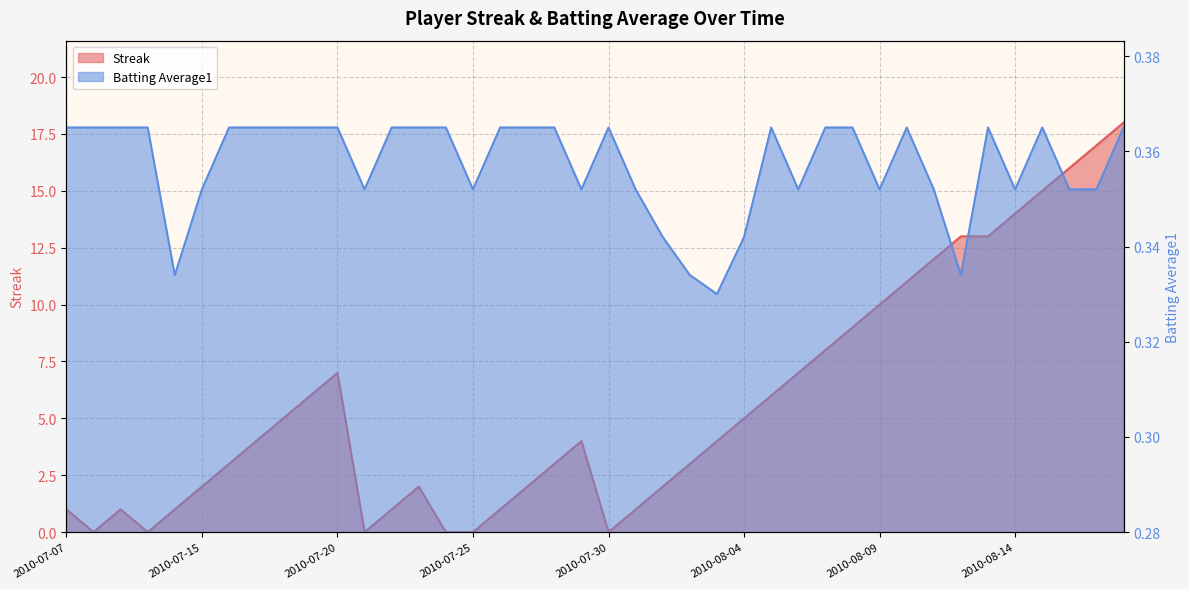

List the labels in order of Streak value, largest first.

2010-08-18, 2010-08-17, 2010-08-16, 2010-08-15, 2010-08-14, 2010-08-12, 2010-08-13, 2010-08-11, 2010-08-10, 2010-08-09, 2010-08-08, 2010-08-07, 2010-07-20, 2010-08-06, 2010-07-19, 2010-08-05, 2010-07-18, 2010-08-04, 2010-07-17, 2010-07-29, 2010-08-03, 2010-07-16, 2010-07-28, 2010-08-02, 2010-07-15, 2010-07-23, 2010-07-27, 2010-08-01, 2010-07-07, 2010-07-09, 2010-07-11, 2010-07-22, 2010-07-26, 2010-07-31, 2010-07-08, 2010-07-10, 2010-07-21, 2010-07-24, 2010-07-25, 2010-07-30